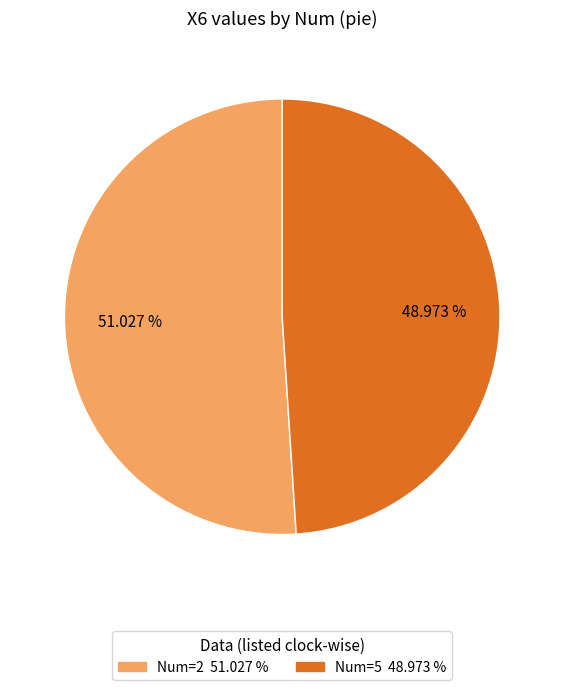

Does any single category account for the majority?

Yes